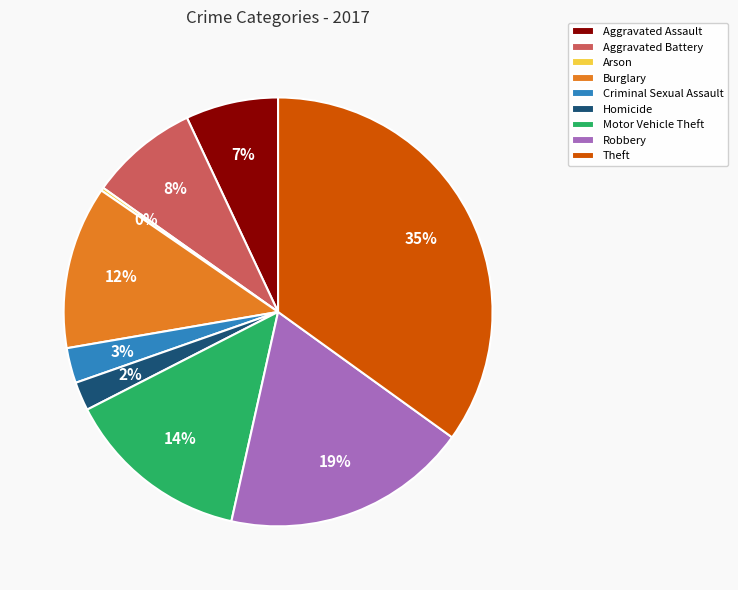

To the nearest percent, what percentage of the pie is Homicide?

2%